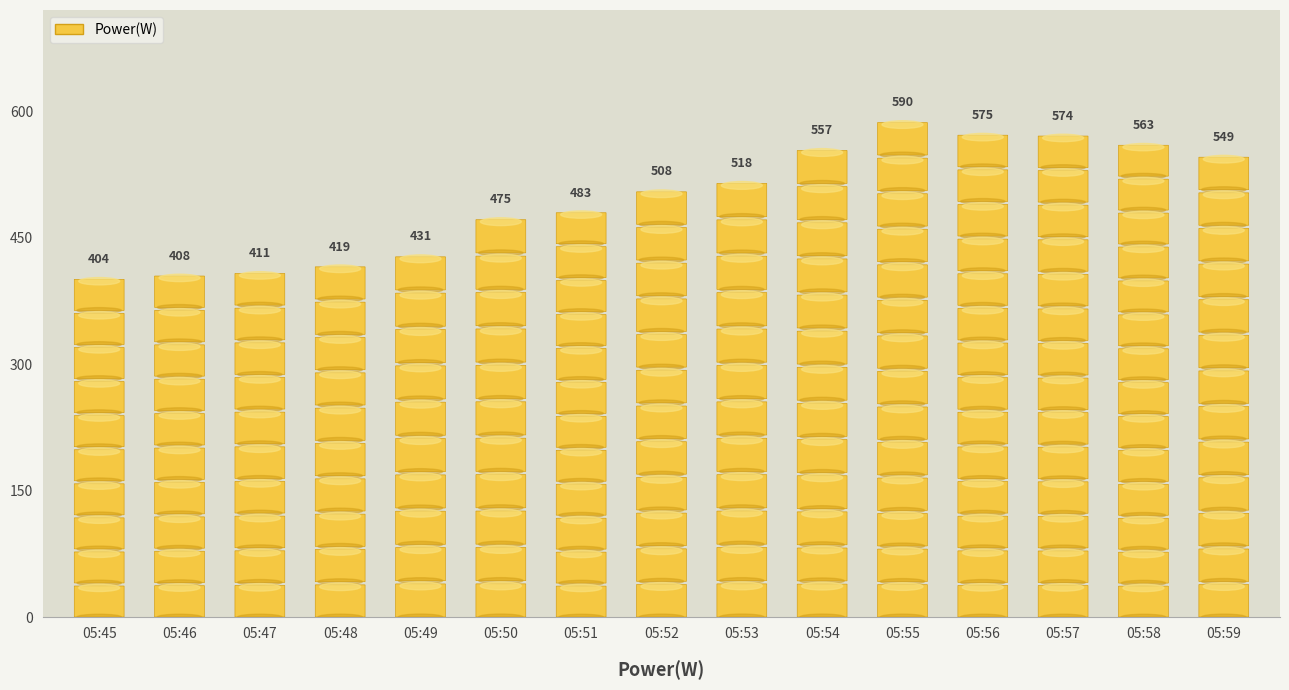

Reading right to left, what are all the values shown in this chart?

549	563	574	575	590	557	518	508	483	475	431	419	411	408	404